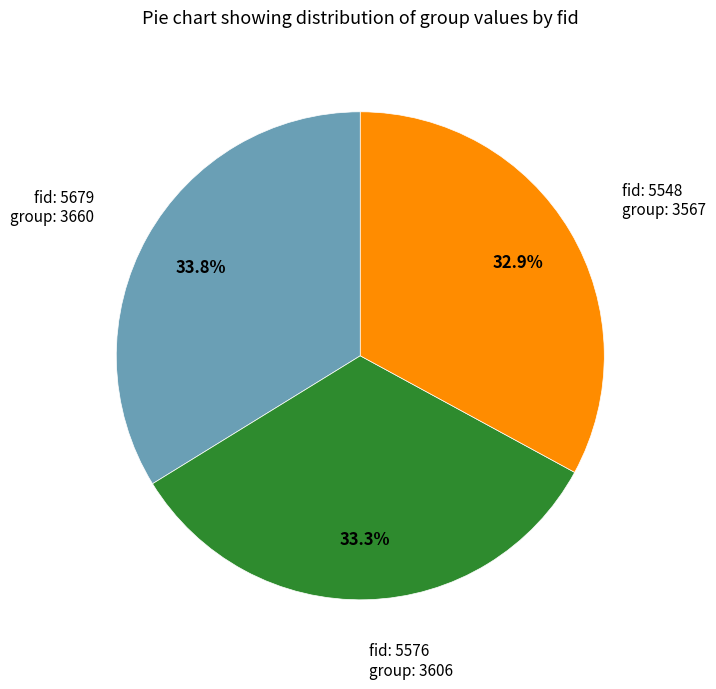

Is there a majority slice in this chart?

No